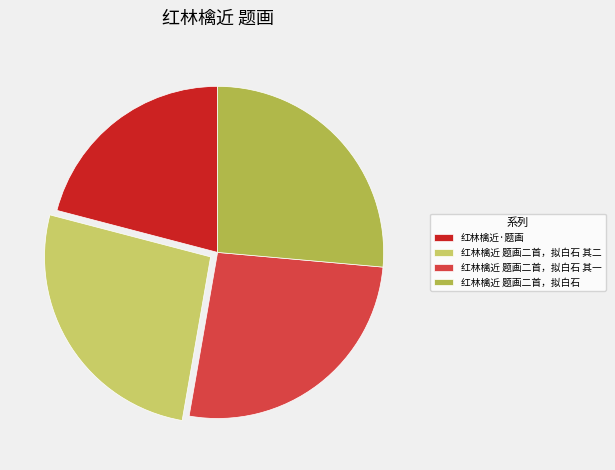

Combined, do 红林檎近 题画二首，拟白石 其一 and 红林檎近 题画二首，拟白石 account for over 50%?

Yes